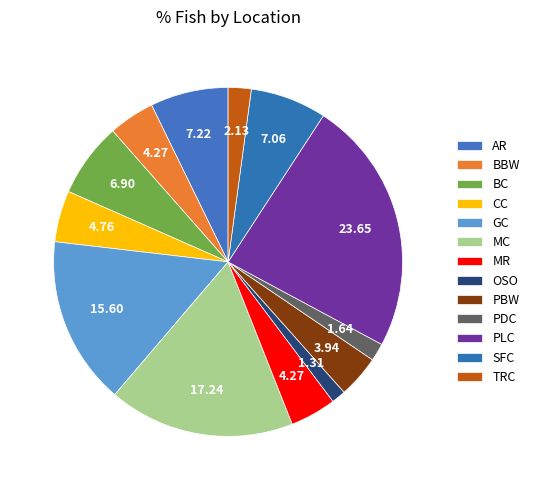

Combined, do AR and PLC account for over 50%?

No